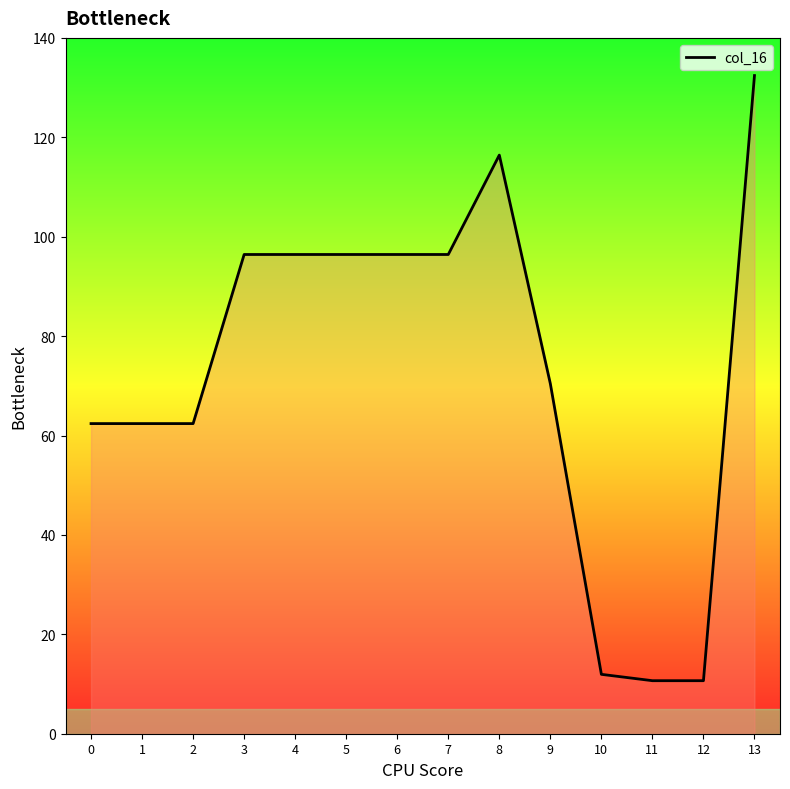

Does the chart have visible grid lines?

No